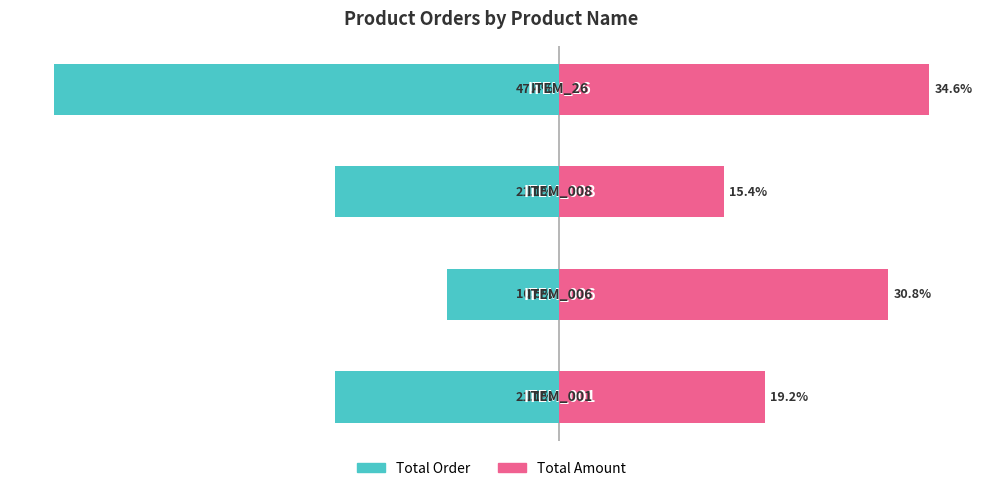

Rank the series by their average value, from highest to lowest.

Total Amount, Total Order